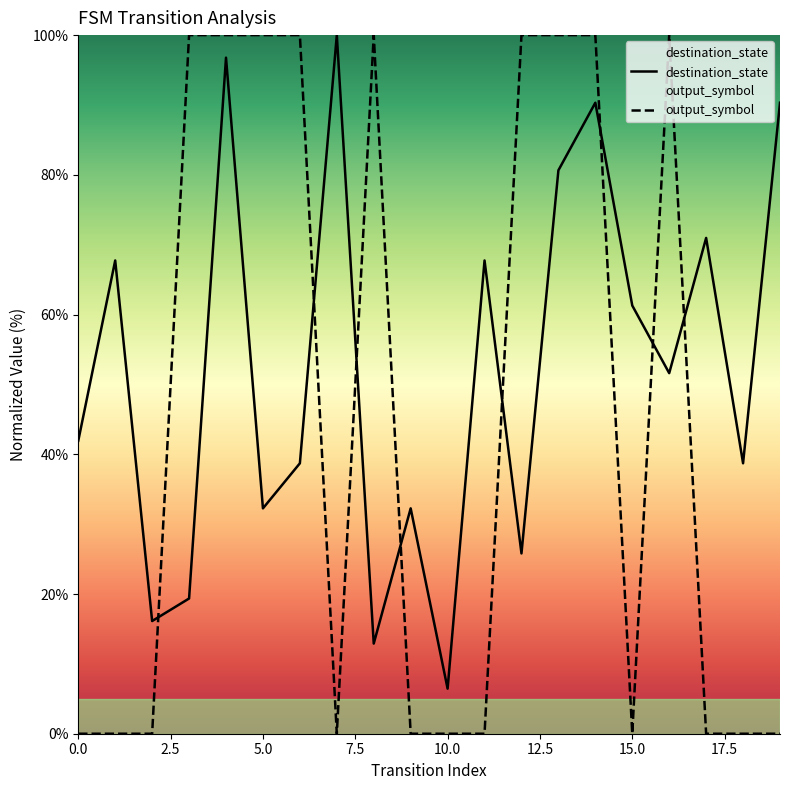

The output_symbol series shows 0.0 at 0. True or false?

True